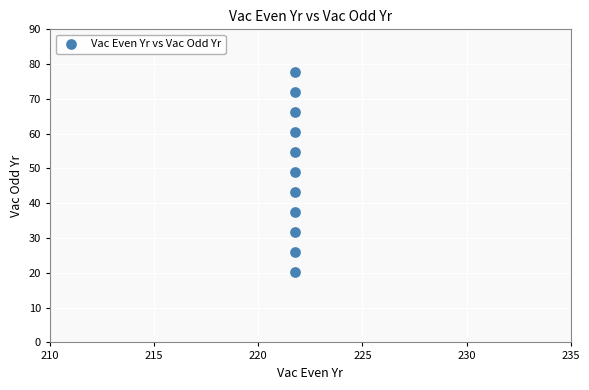

What is the average Y value?

48.9